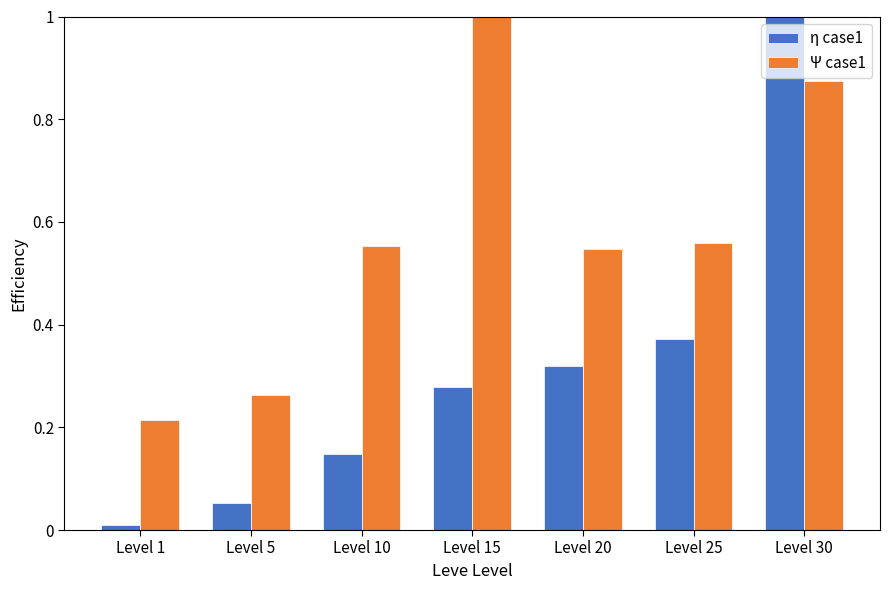

What is the difference between the maximum and minimum values in the η case1 series?

1.0